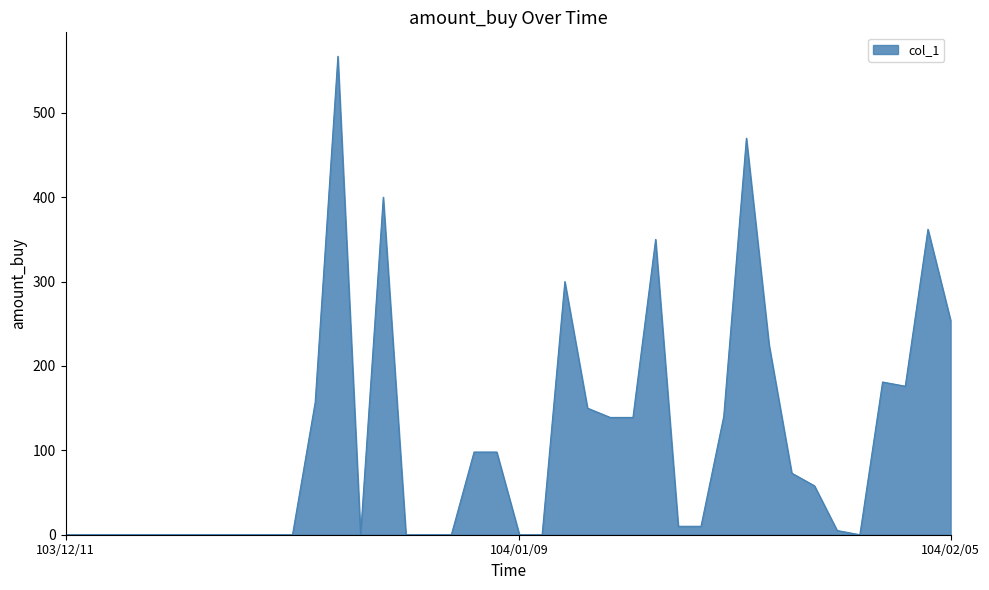

What is the maximum value shown in the chart?

567